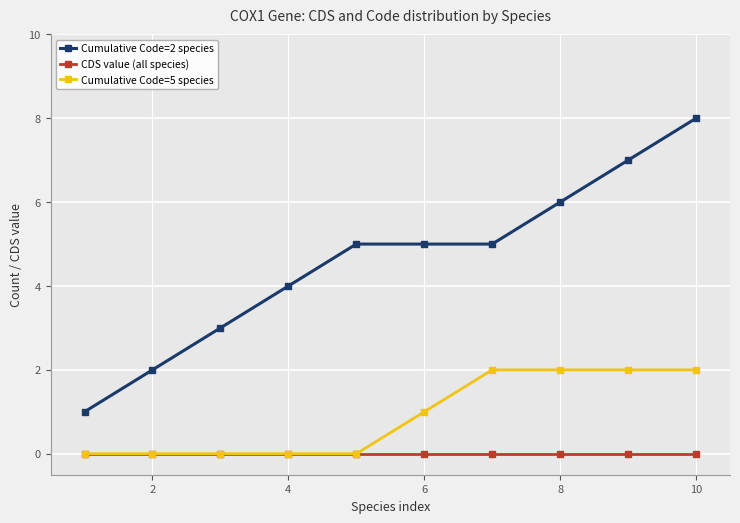

Which series has the largest total across all categories?

Cumulative Code=2 species